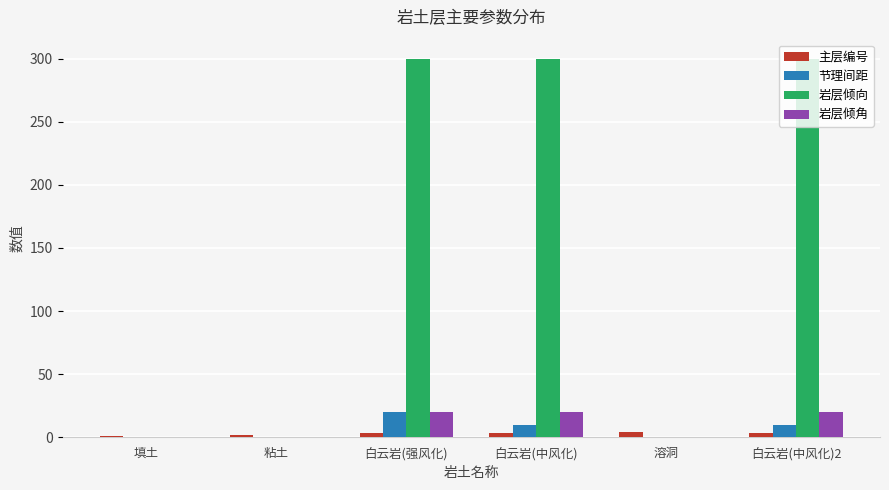

What is the maximum value for 岩层倾向?

300